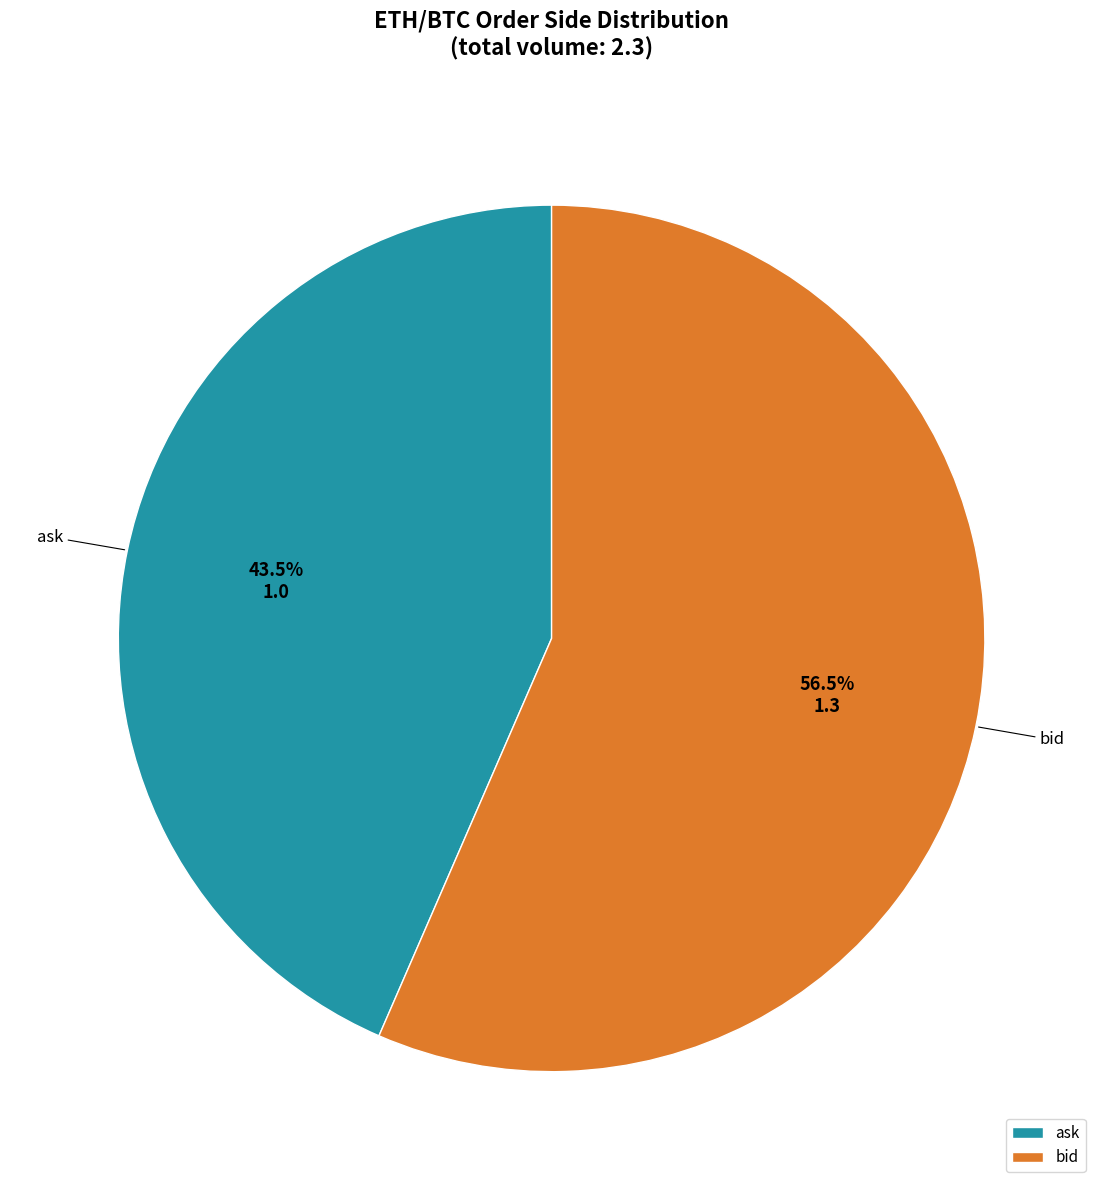

Which category has the smallest portion of the pie?

ask